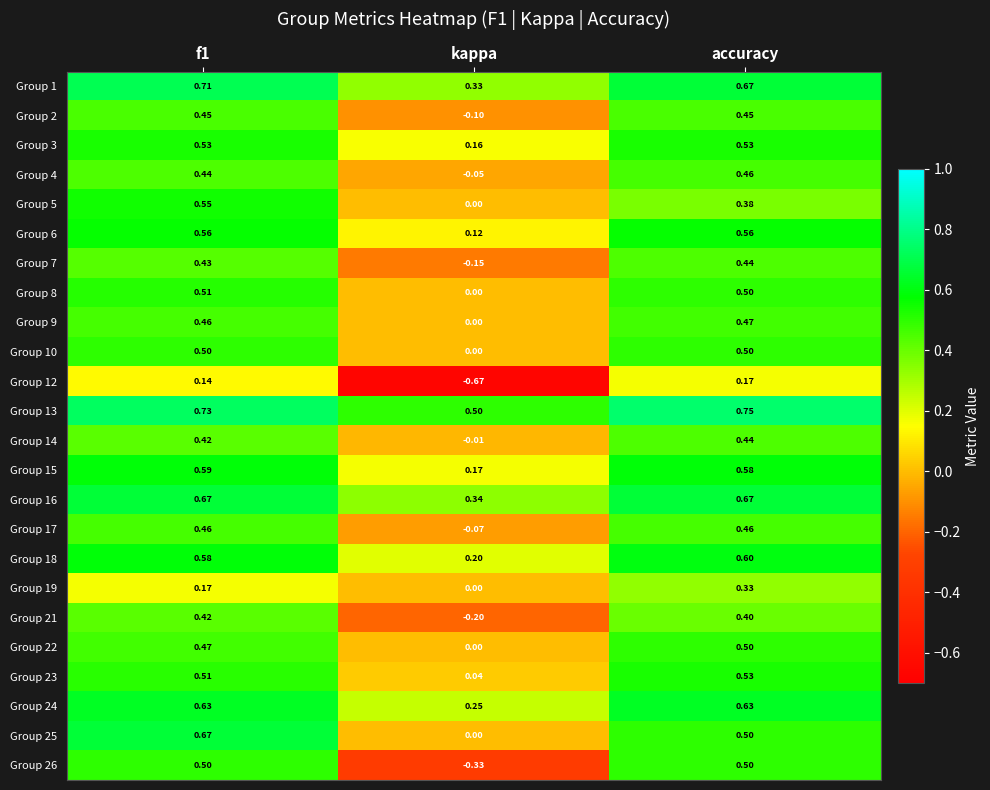

At which label is Group 10 closest to 0?

kappa